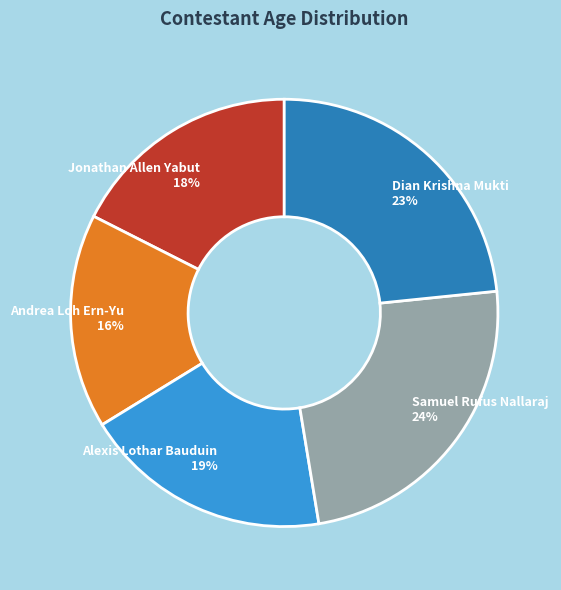

Which category has the biggest portion of the pie?

Samuel Rufus Nallaraj